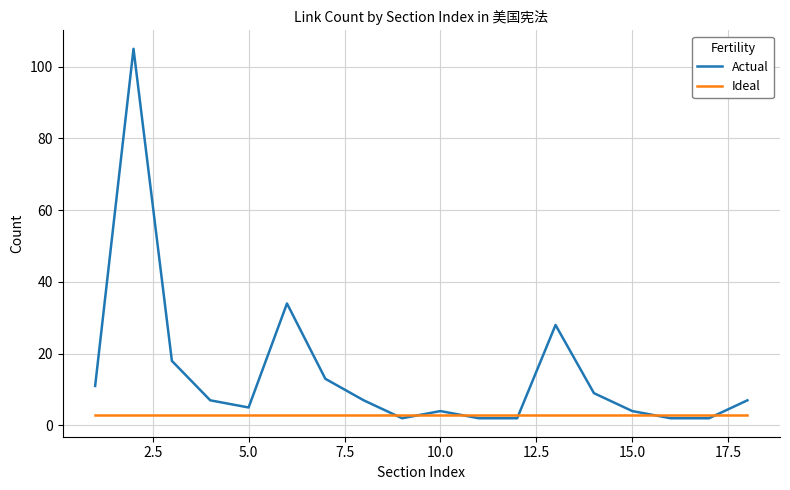

List the series in order of their peak value, lowest first.

Ideal, Actual